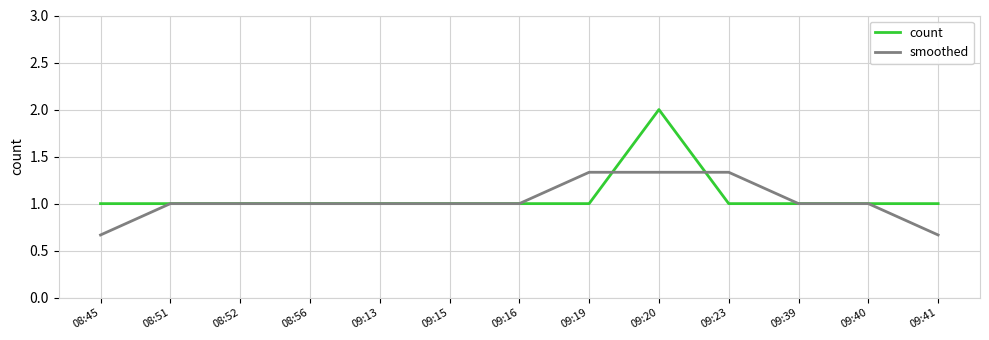

What is the highest value of the count series?

2.0